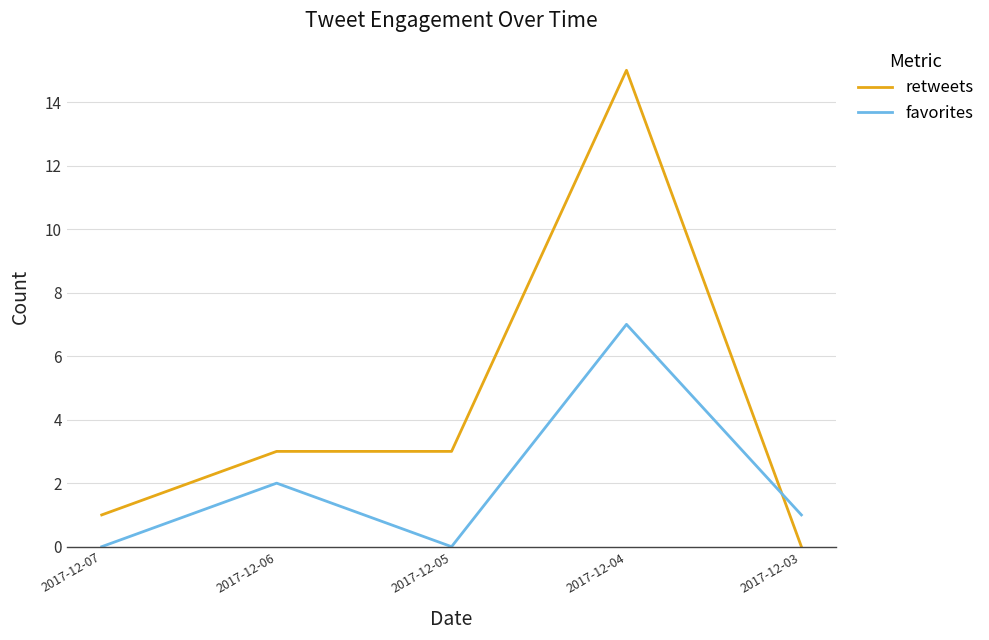

Between which two adjacent categories do favorites and retweets first intersect?

2017-12-04 and 2017-12-03